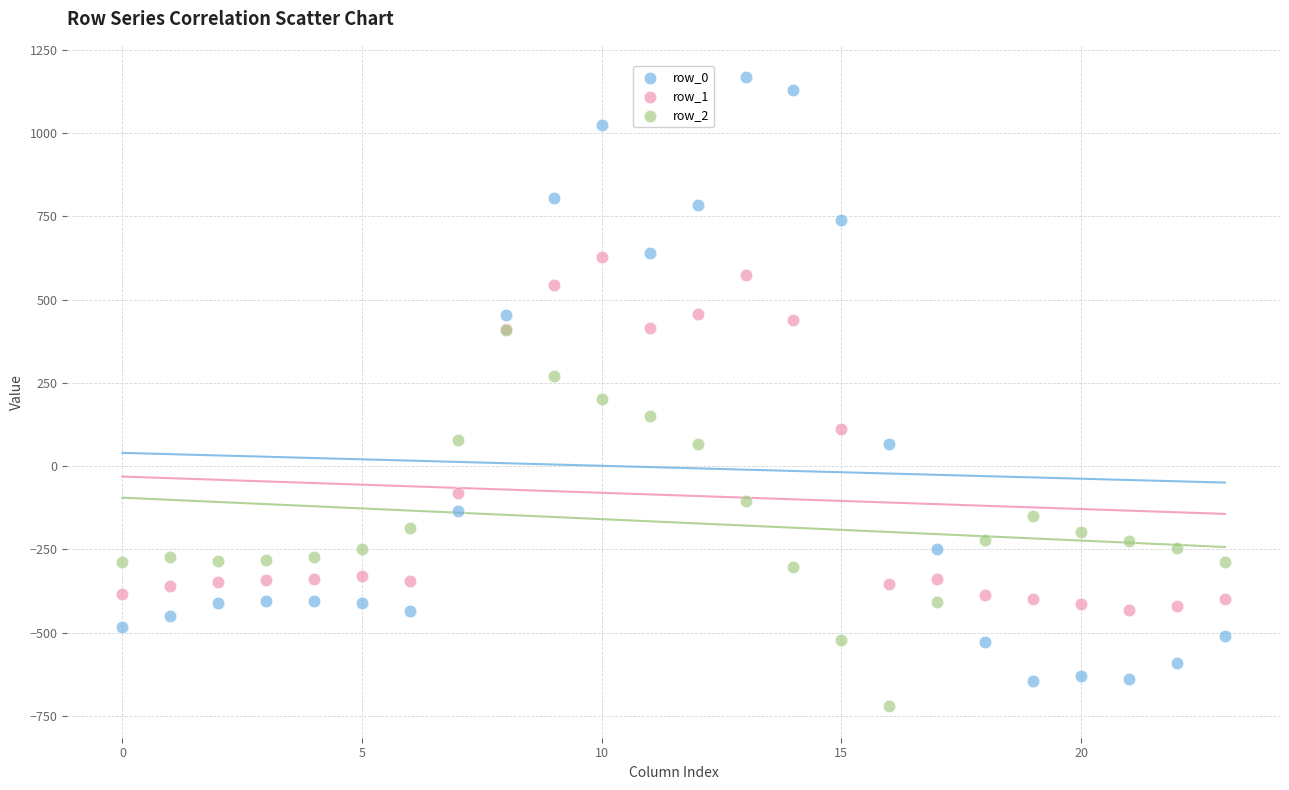

What are all the series names shown in the legend?

row_0, row_1, row_2